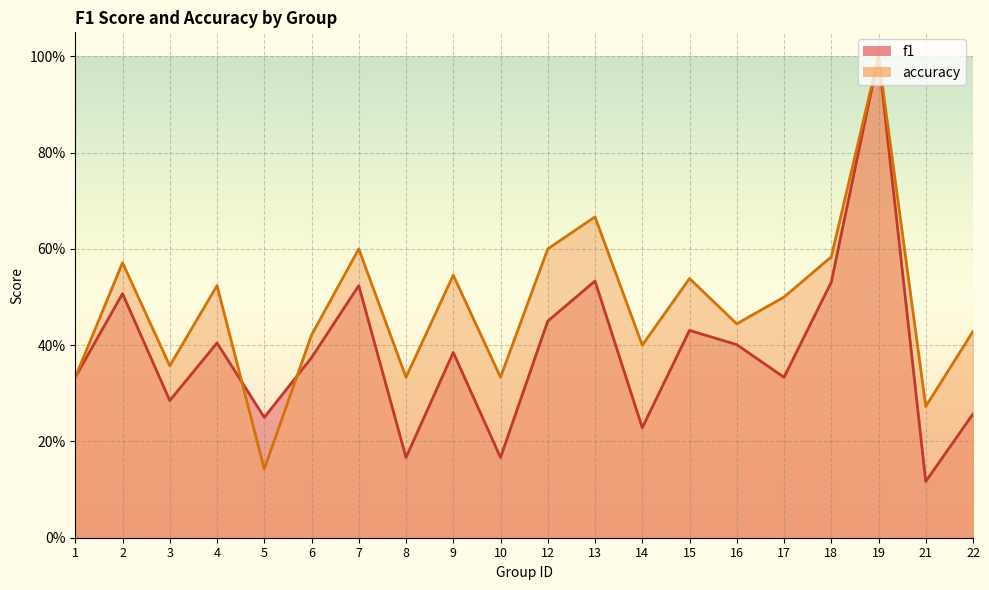

Is the value of f1 at 13 greater than the value of accuracy at 2?

No